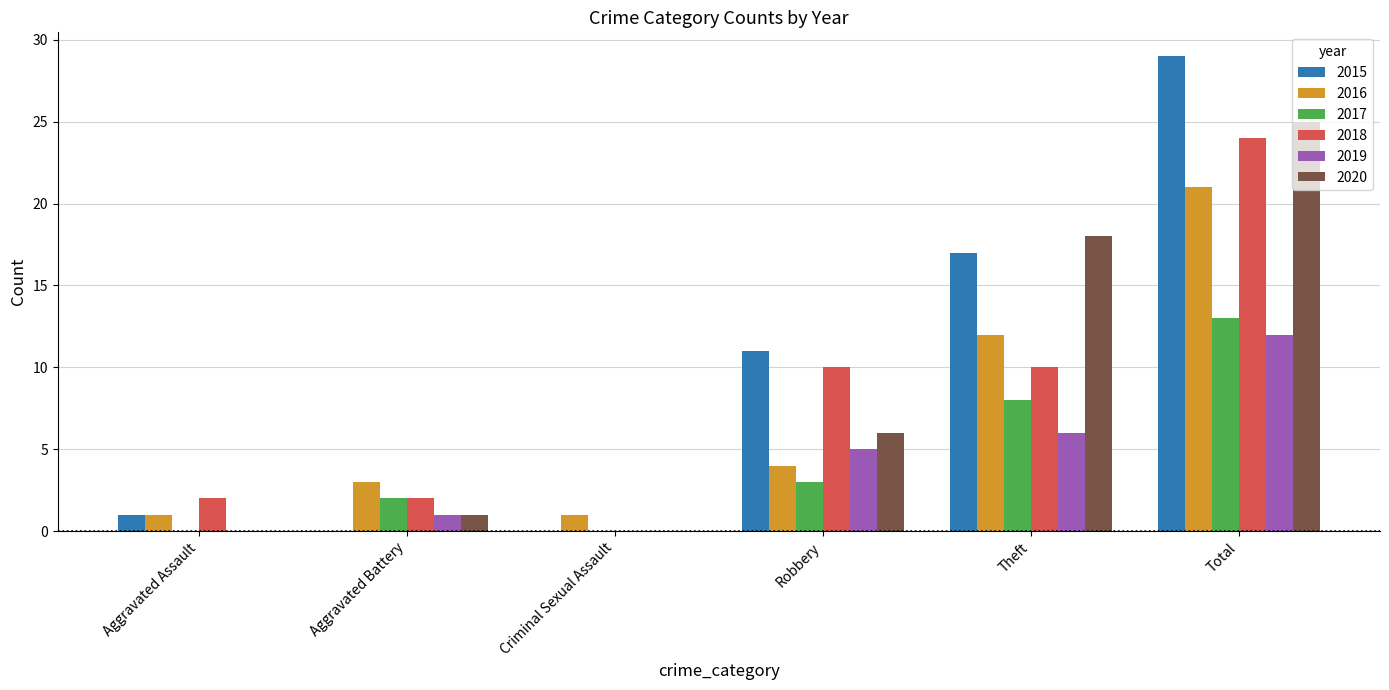

Count the number of data series in this chart.

6